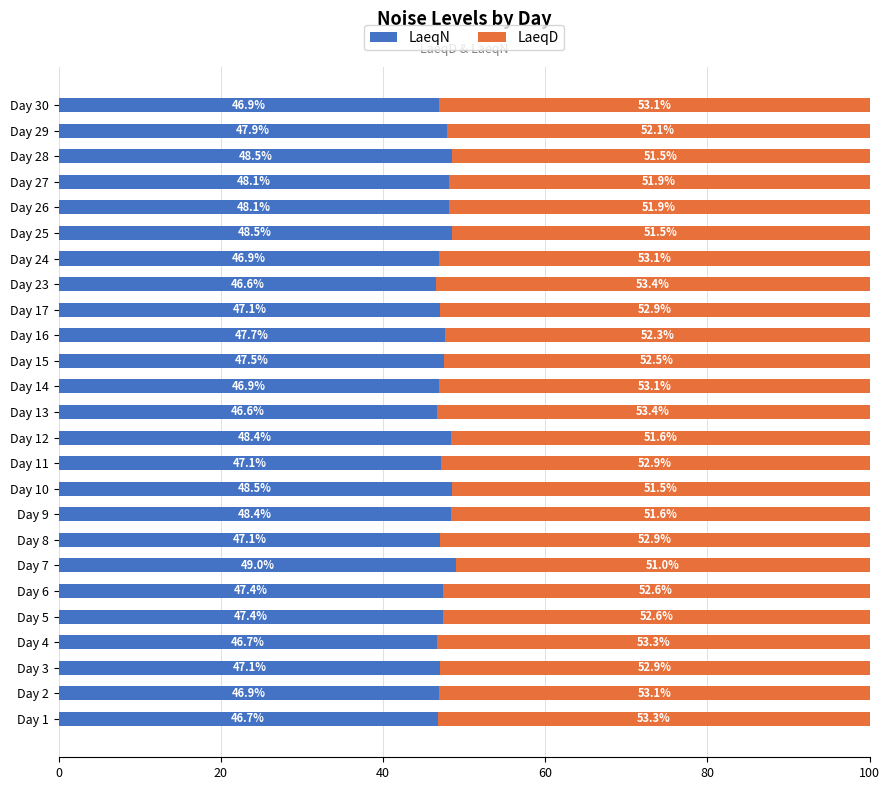

Is it true that LaeqN equals 48.5 at Day 10?

True